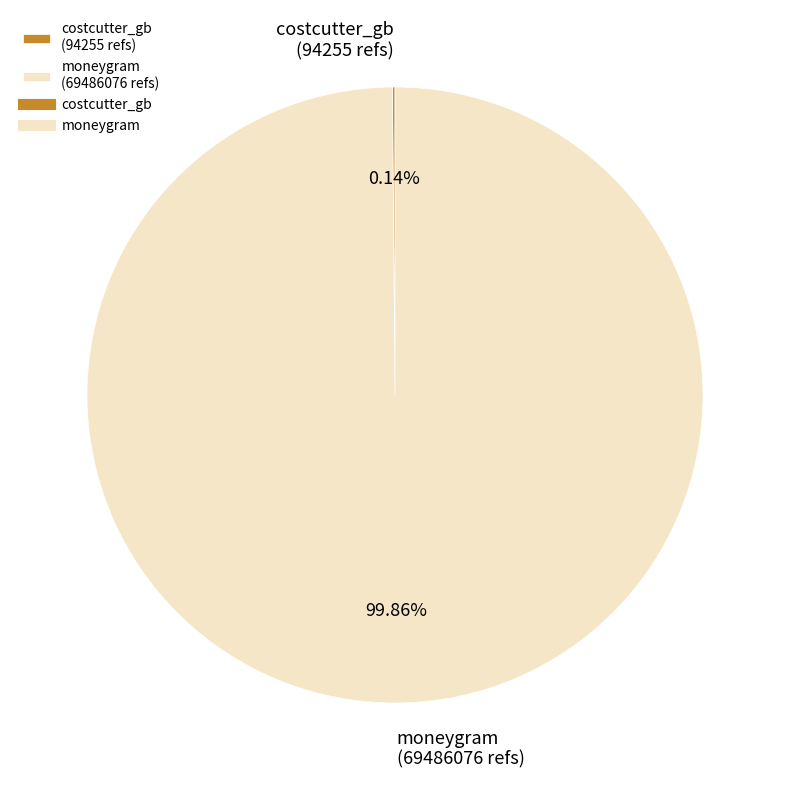

Is there any slice that represents more than half of the pie?

Yes